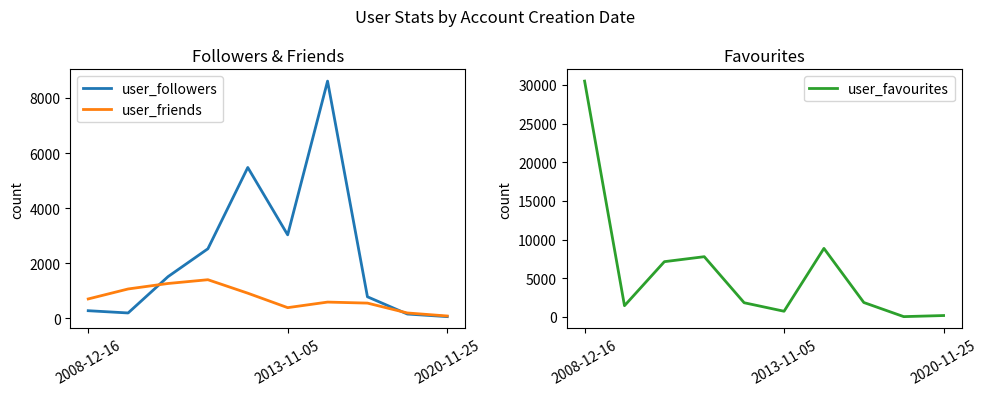

What is the highest value of the user_followers series?

8611